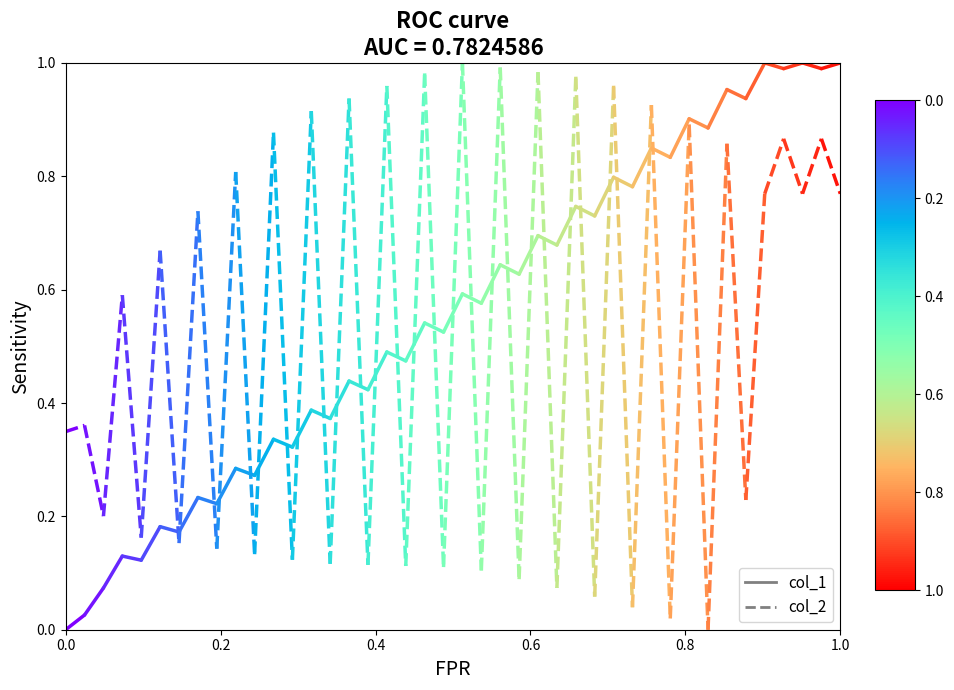

What are all the series names shown in the legend?

col_1, col_2